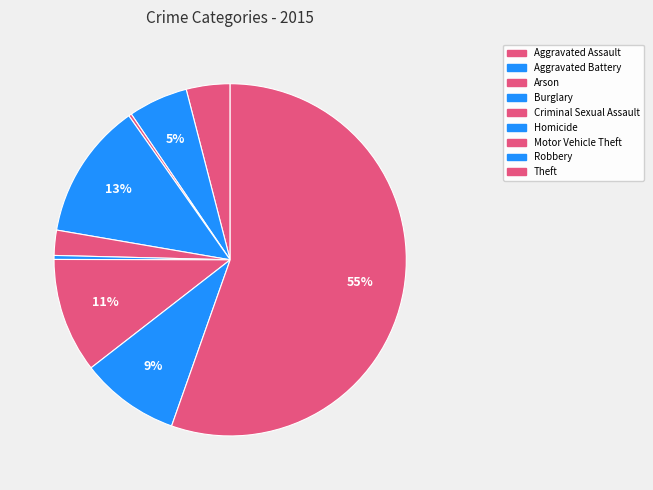

What is the change in value from Criminal Sexual Assault to Robbery?

+936